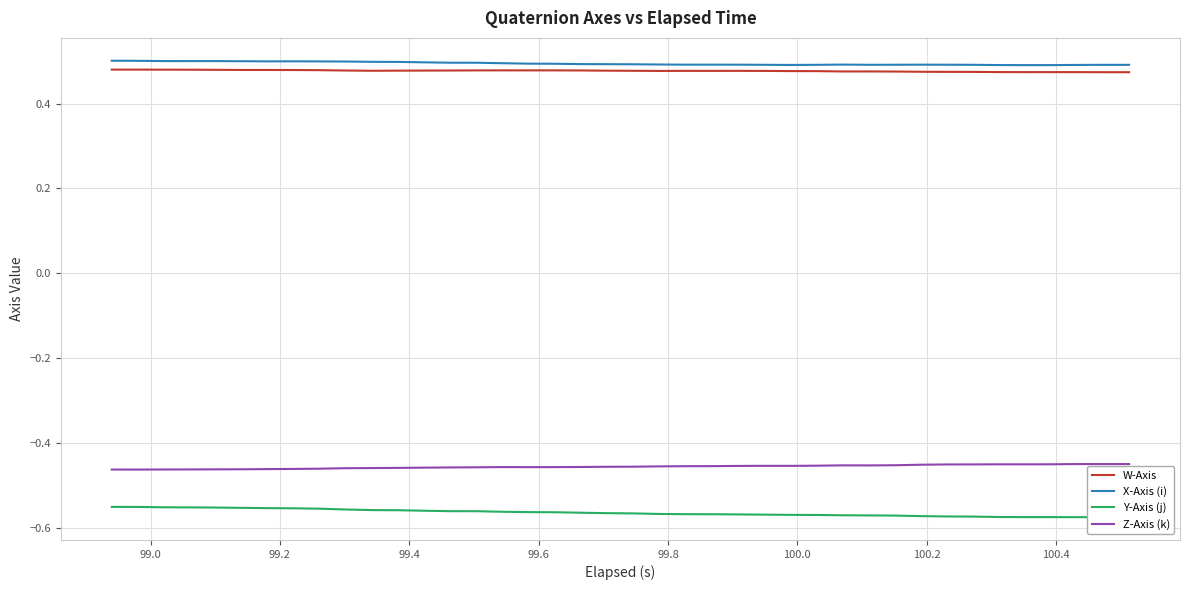

True or false: Z-Axis (k) and X-Axis (i) cross at least once.

False